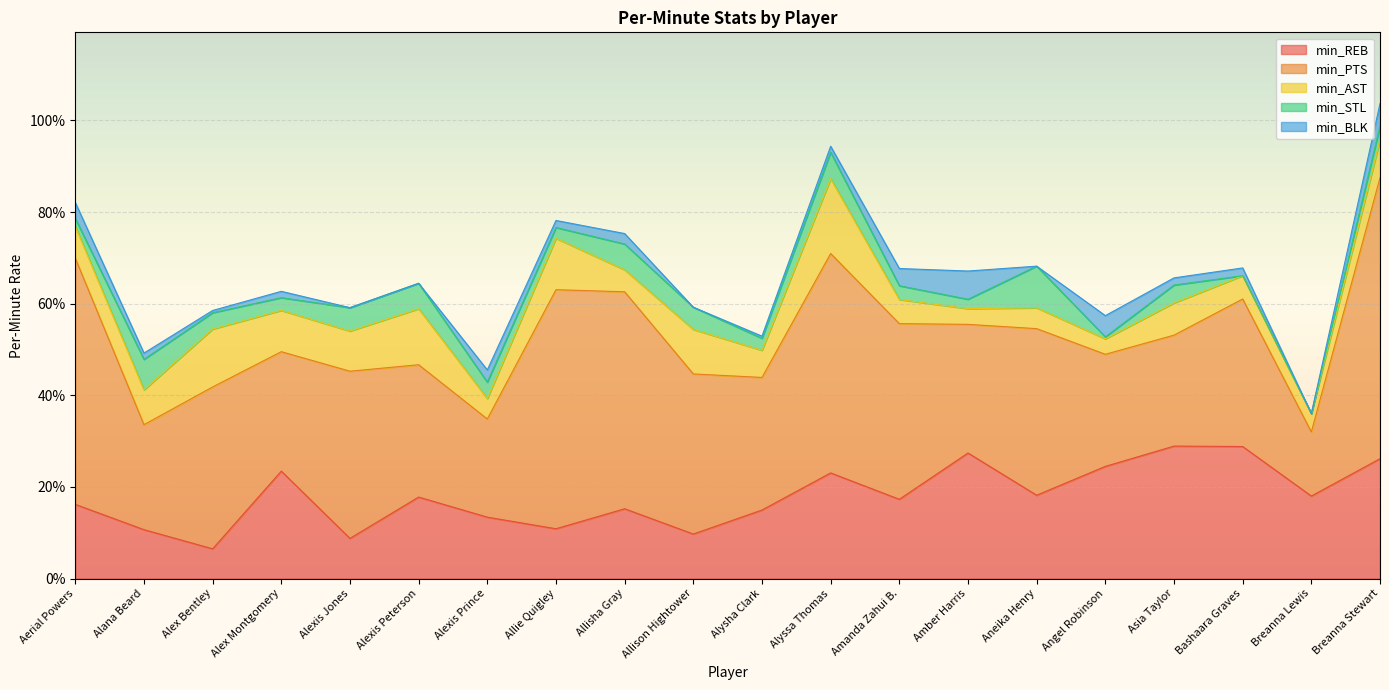

What is the label of the 7th point from the left?

Alexis Prince